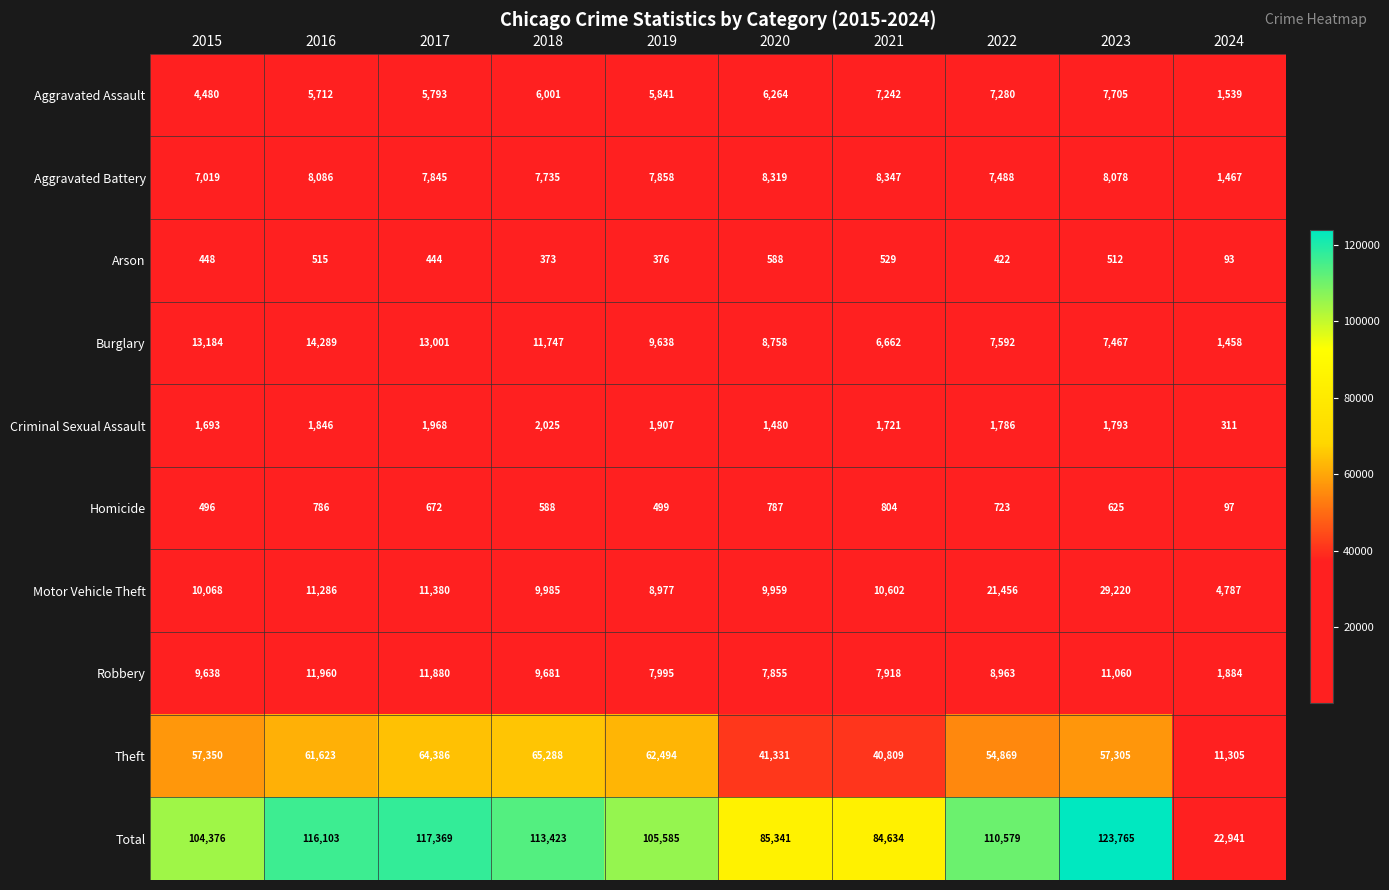

At which category does the chart reach its minimum across all series?

2024